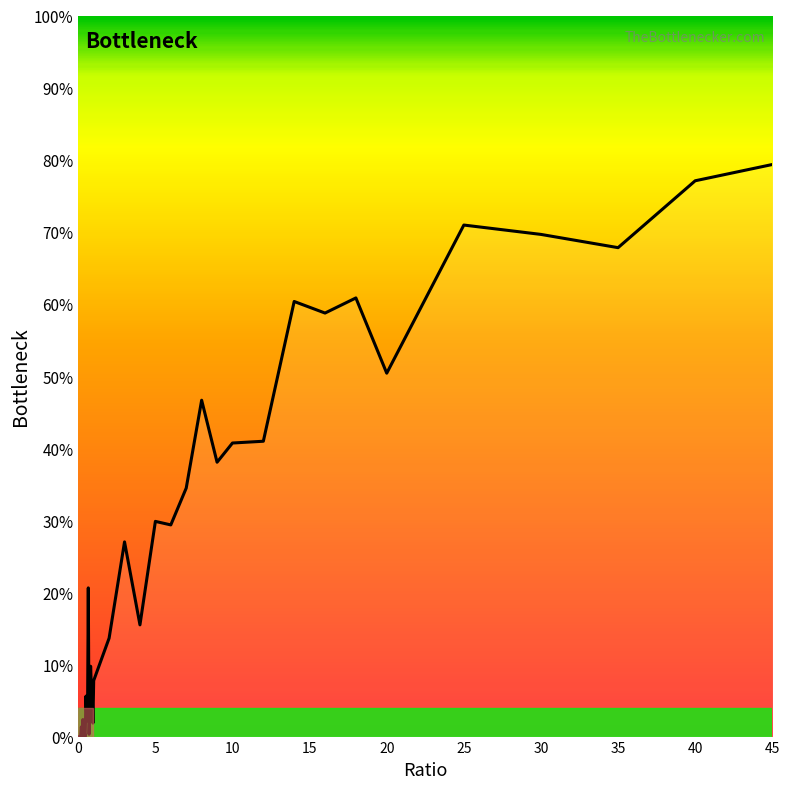

What is the greatest value displayed?

79.3